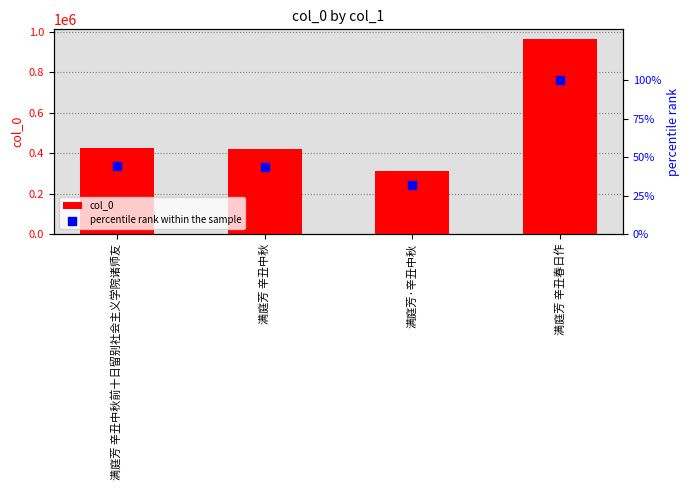

Which series has the largest total across all categories?

col_0